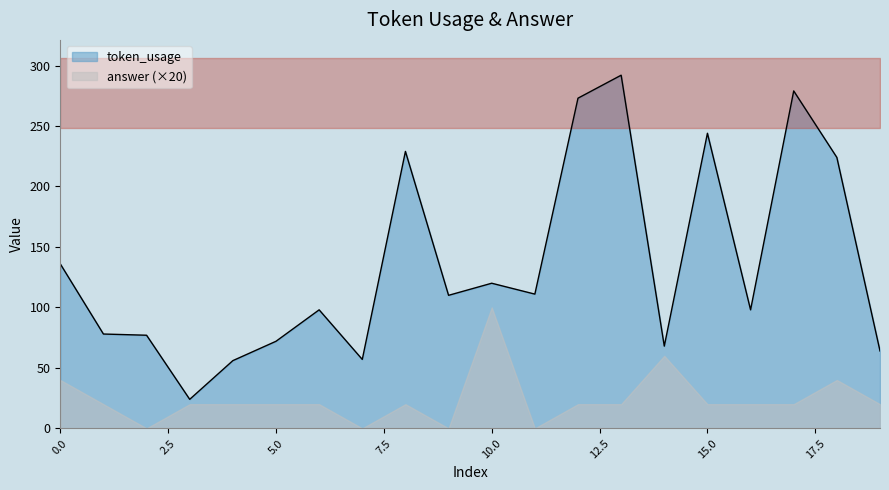

Reading right to left, list all the values displayed in this chart.

19=64	18=224	17=279	16=98	15=244	14=68	13=292	12=273	11=111	10=120	9=110	8=229	7=57	6=98	5=72	4=56	3=24	2=77	1=78	0=136